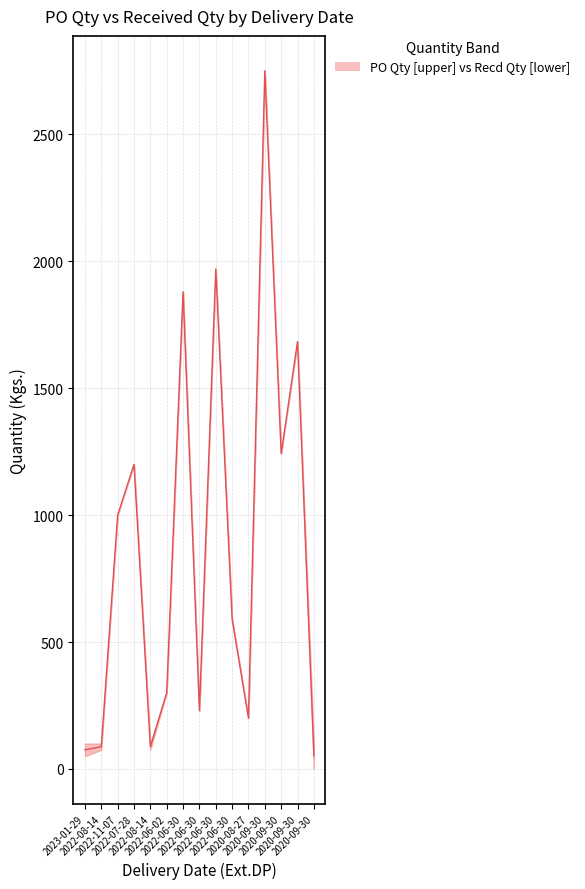

What is the change in value from 2023-01-29 to 2022-08-14?

+12.5